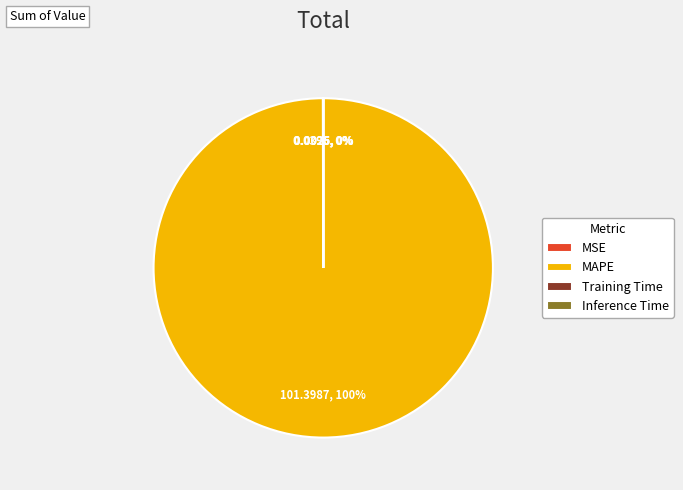

To the nearest percent, what is the average slice percentage?

25%